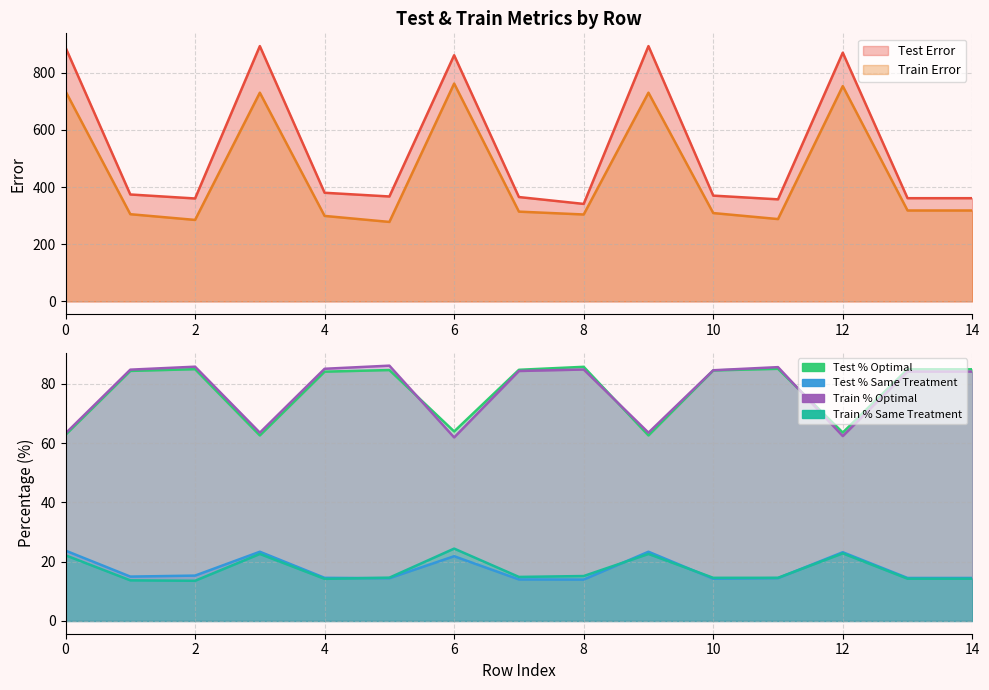

The value of Test % Same Treatment at 9 is 23.3. True or false?

True